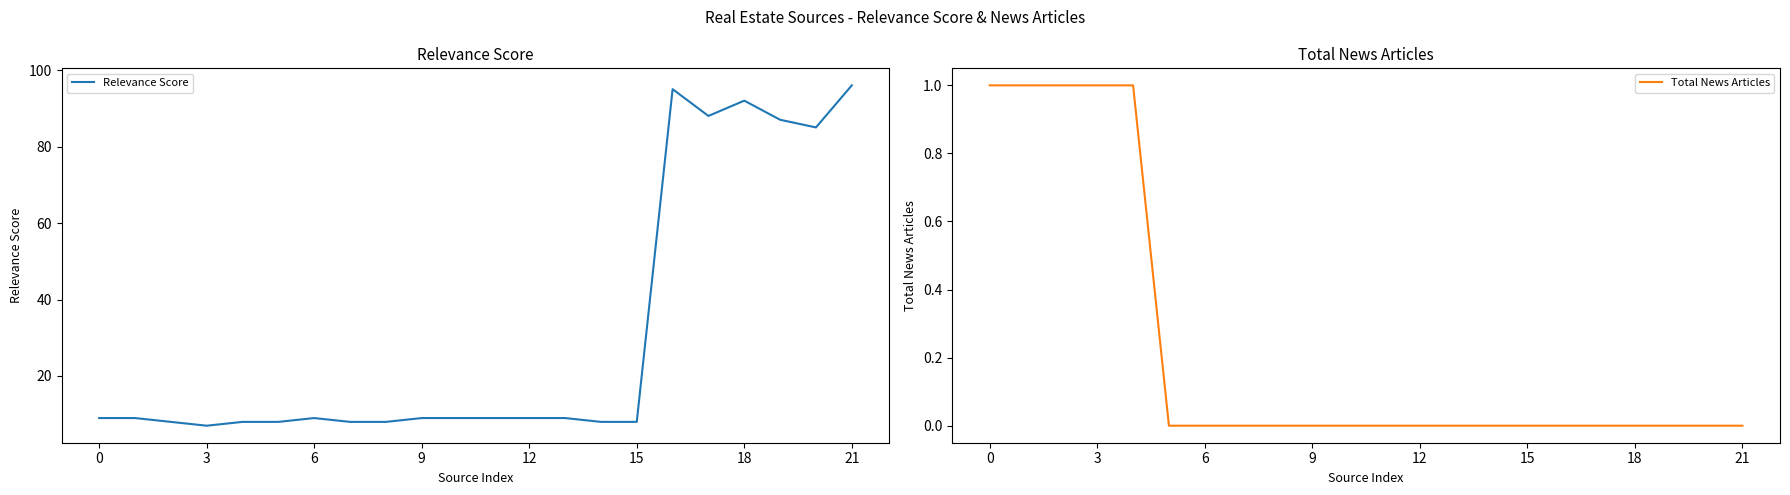

At how many categories does at least one series exceed 17?

6